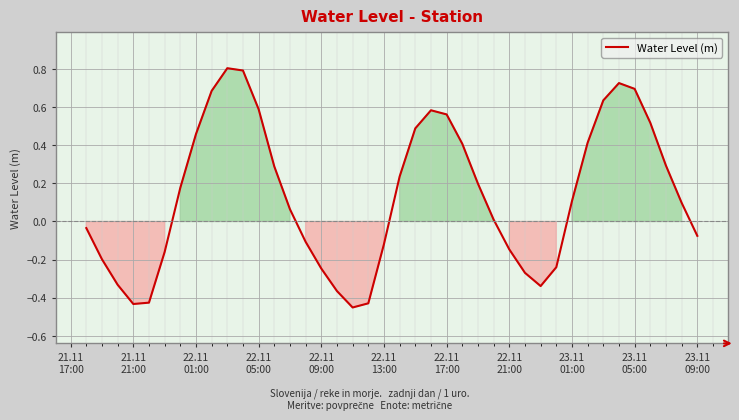

What is the greatest value displayed?

0.8